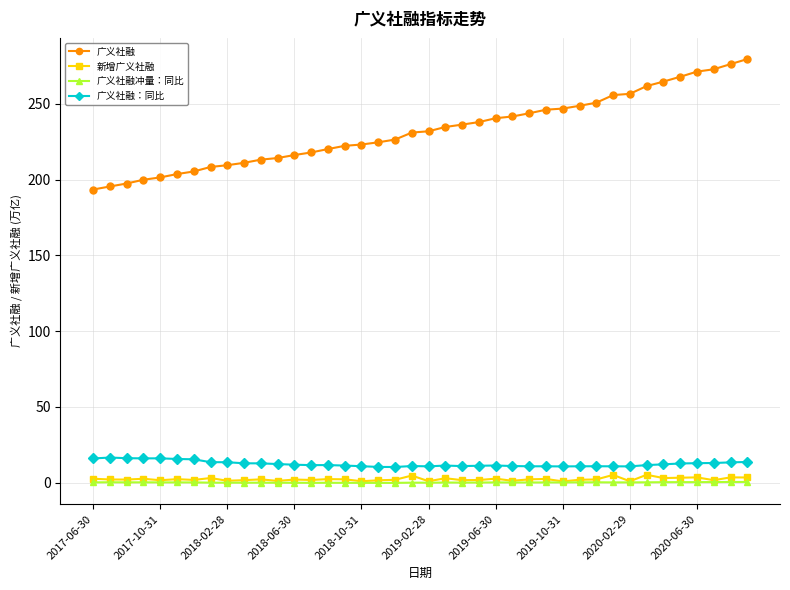

What is the value of the 广义社融：同比 point at the 30th from the left?

10.7